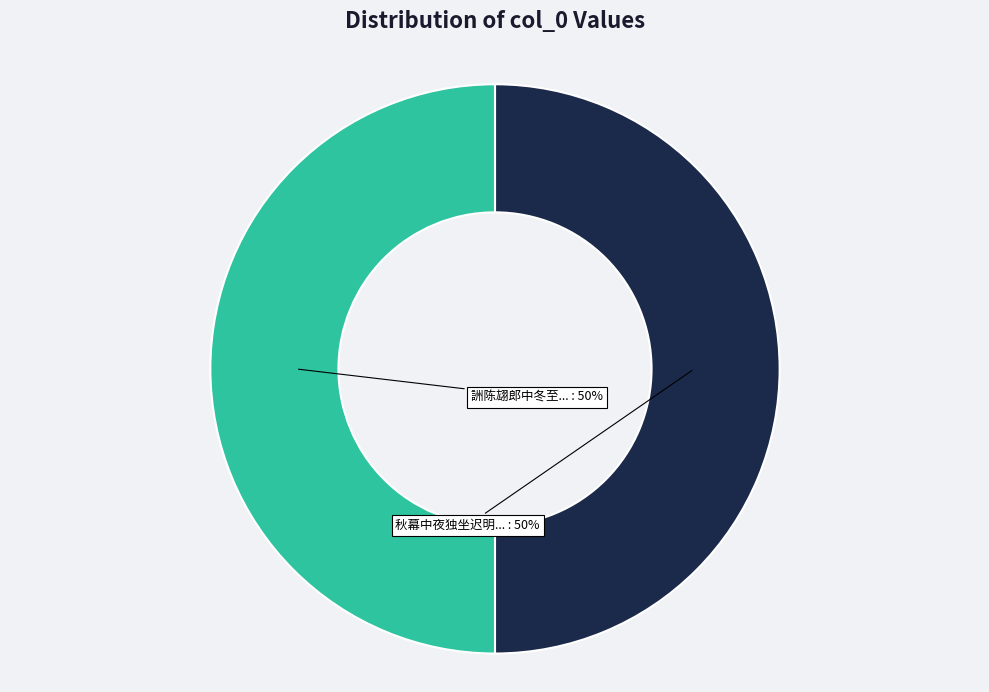

How many segments does this pie chart have?

2